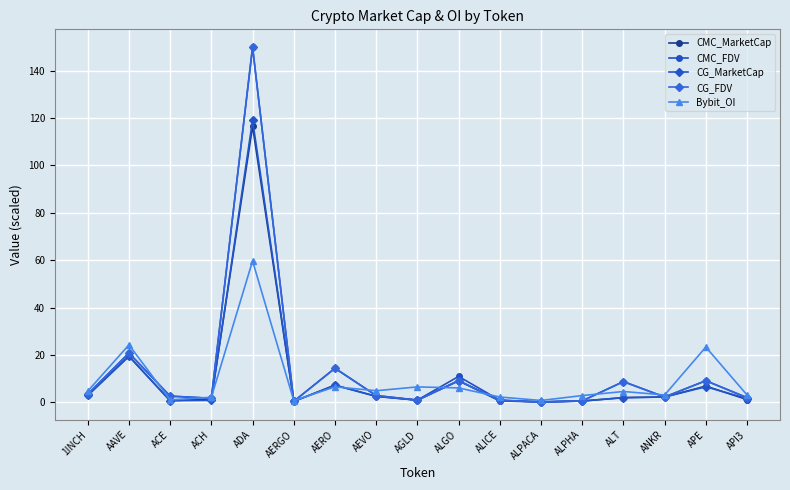

Count the number of data series in this chart.

5